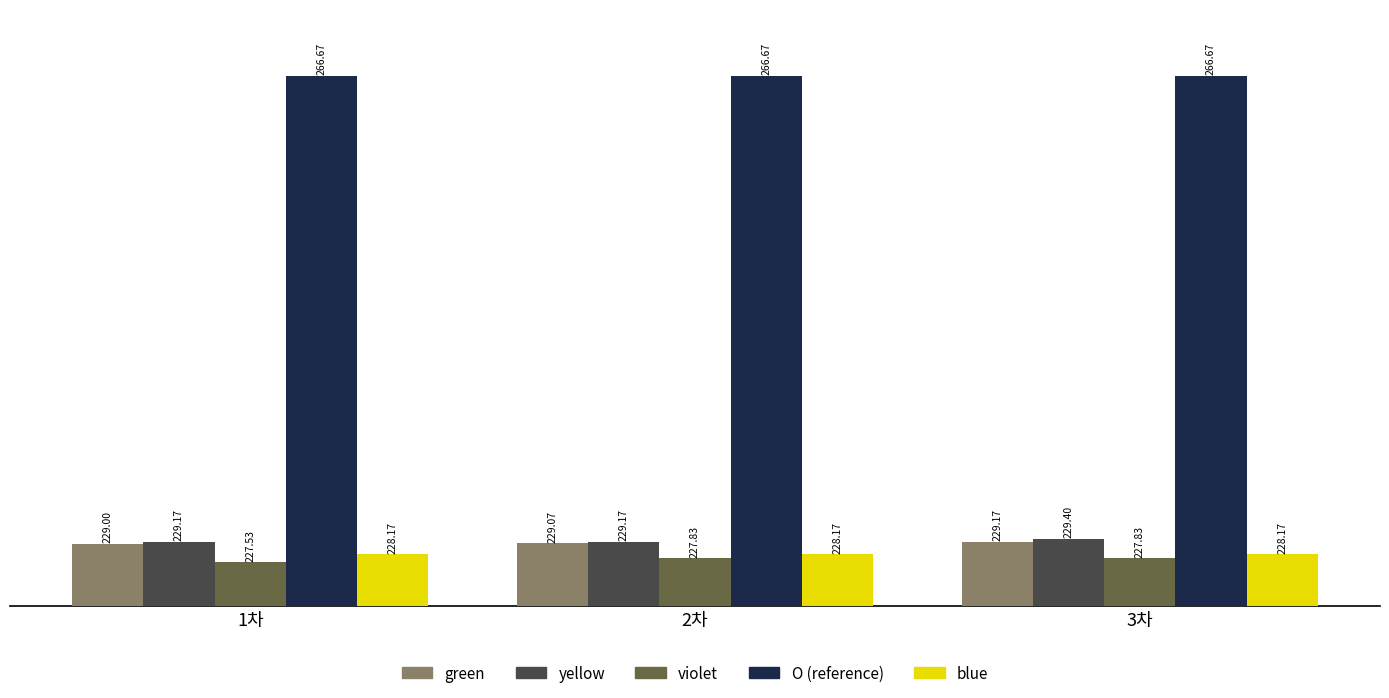

What is the spread (max minus min) of values at 3차?

38.8